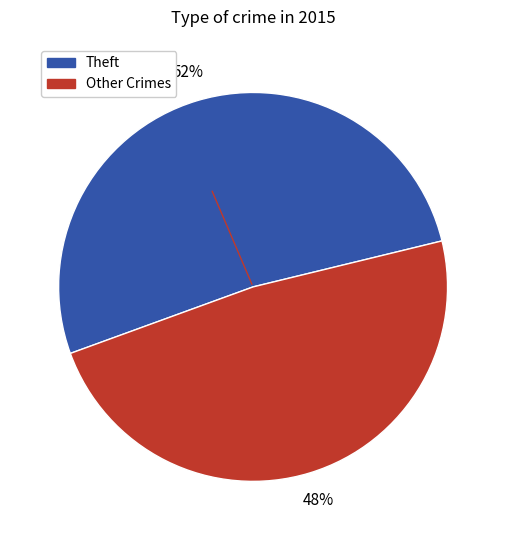

To the nearest percent, what is the difference between the largest and smallest slice percentages?

4%